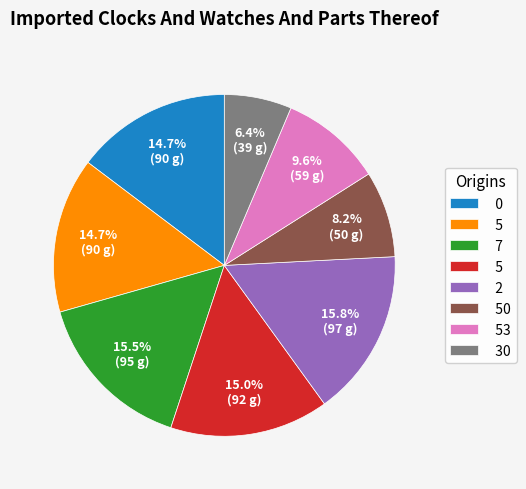

Is there any slice that represents more than half of the pie?

No